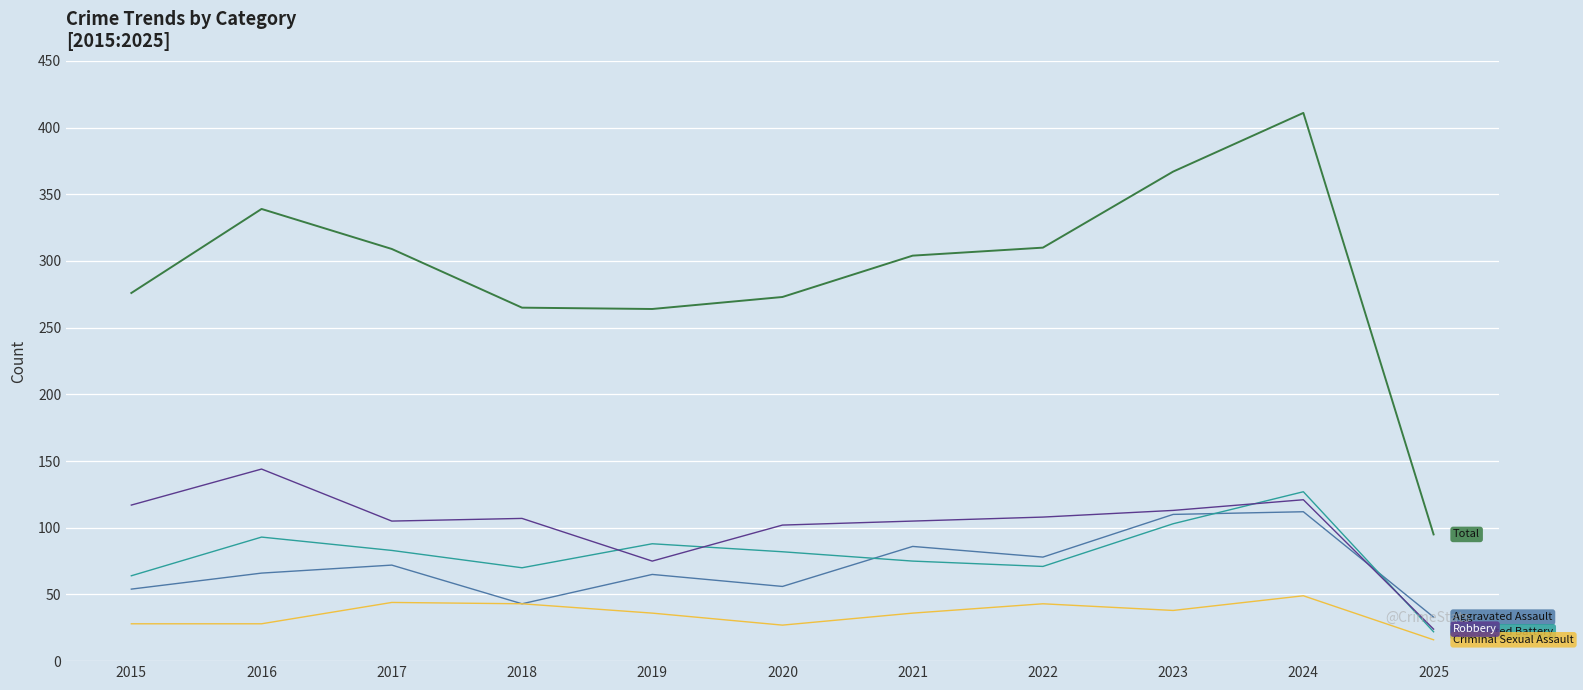

What is the smallest value displayed?

16